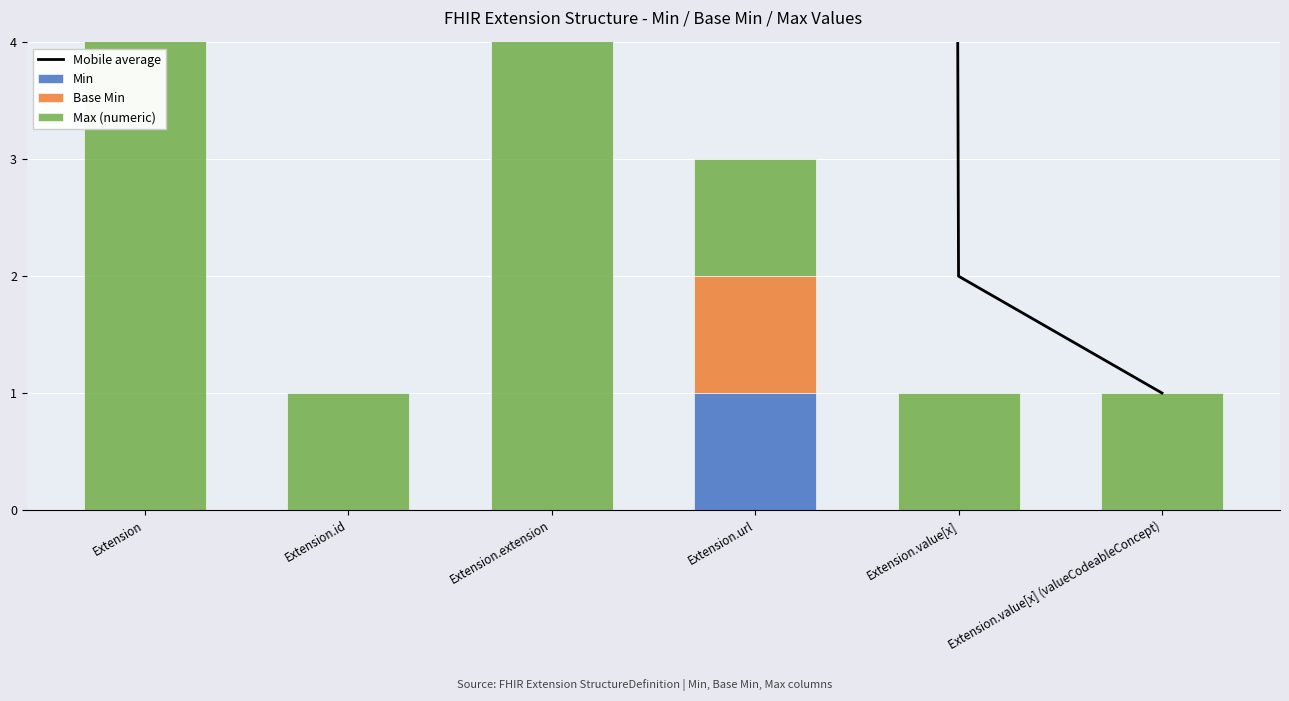

List the labels in order of Max (numeric) value, smallest first.

Extension.id, Extension.url, Extension.value[x], Extension.value[x] (valueCodeableConcept), Extension, Extension.extension